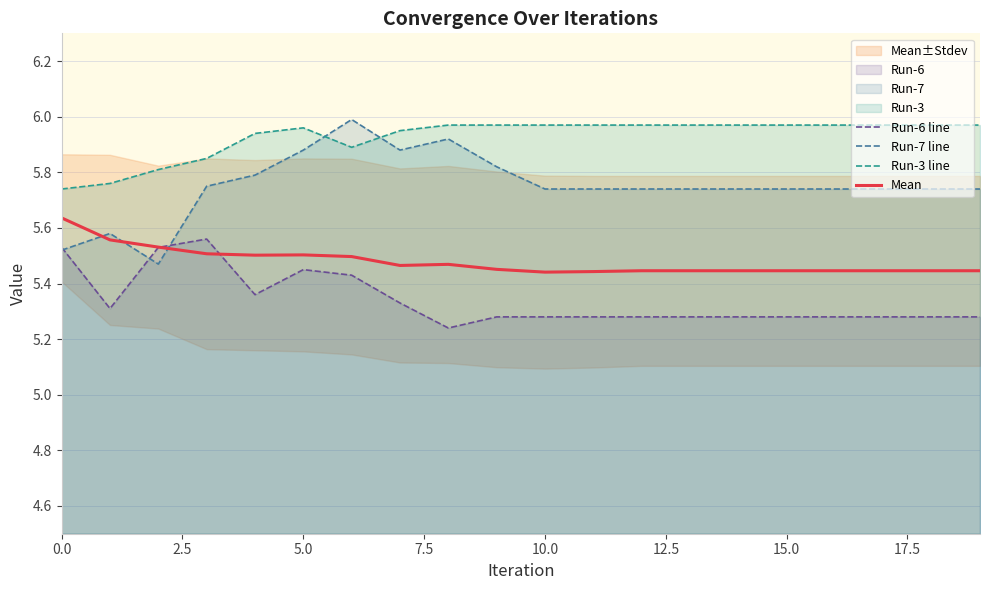

True or false: Run-7 line has a value of 1.9 at 5.0.

False